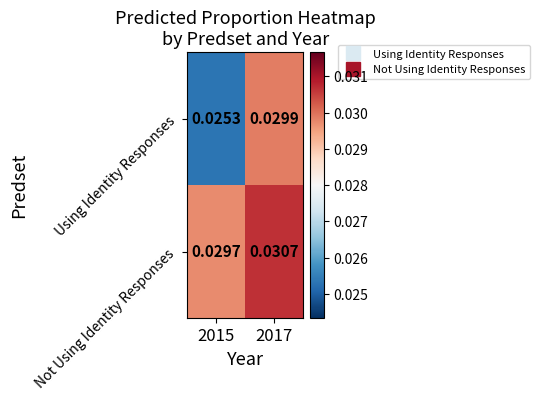

Rank the series at 2015 from lowest to highest value.

Using Identity Responses, Not Using Identity Responses